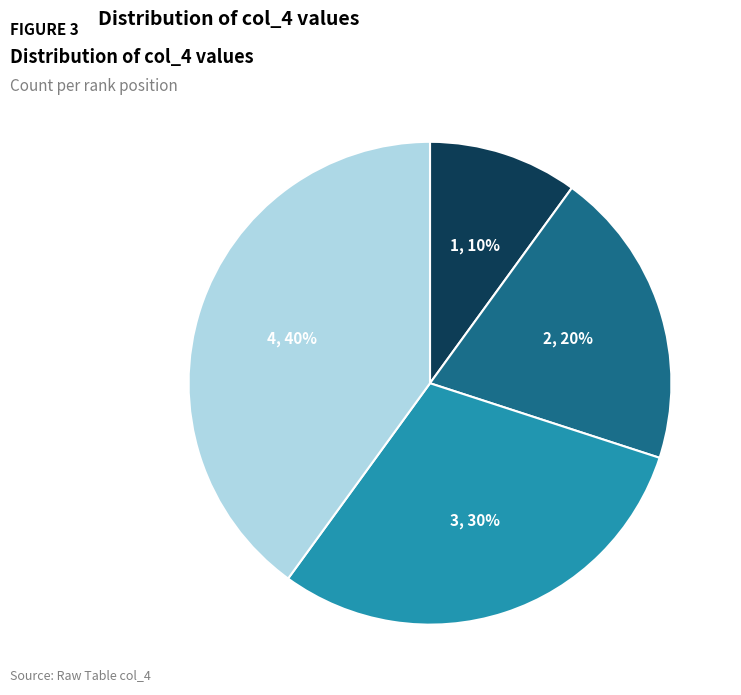

Rank the categories by value from highest to lowest.

4, 3, 2, 1